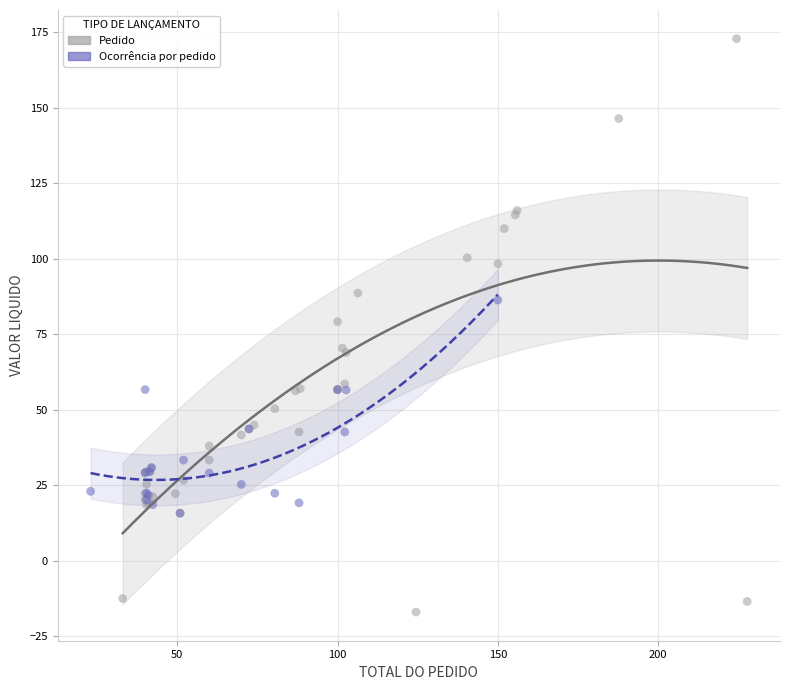

Which series contains the highest Y value?

Pedido